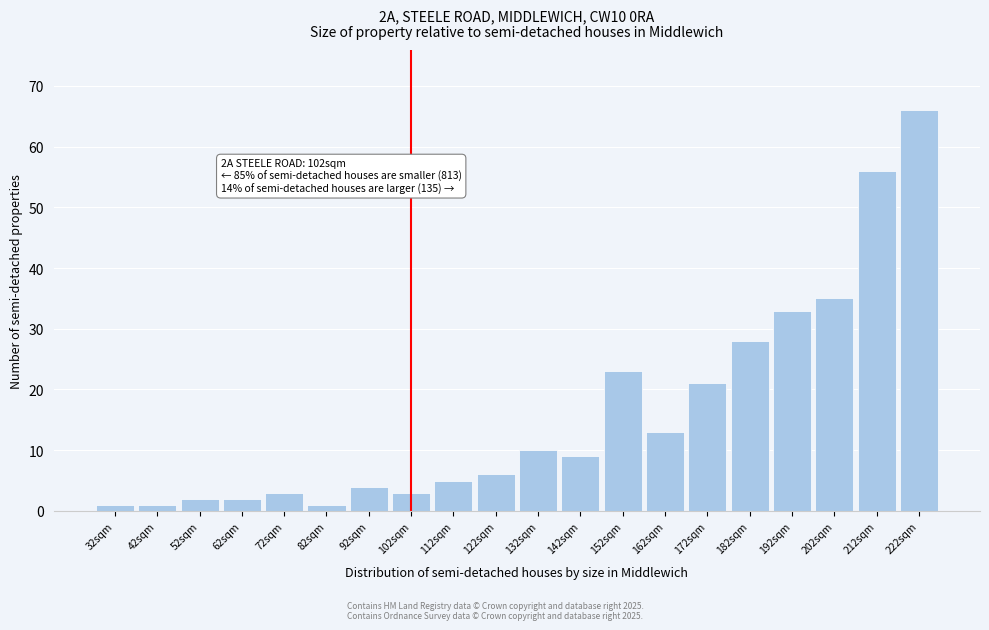

Reading left to right, what are all the values shown in this chart?

32sqm=1	42sqm=1	52sqm=2	62sqm=2	72sqm=3	82sqm=1	92sqm=4	102sqm=3	112sqm=5	122sqm=6	132sqm=10	142sqm=9	152sqm=23	162sqm=13	172sqm=21	182sqm=28	192sqm=33	202sqm=35	212sqm=56	222sqm=66